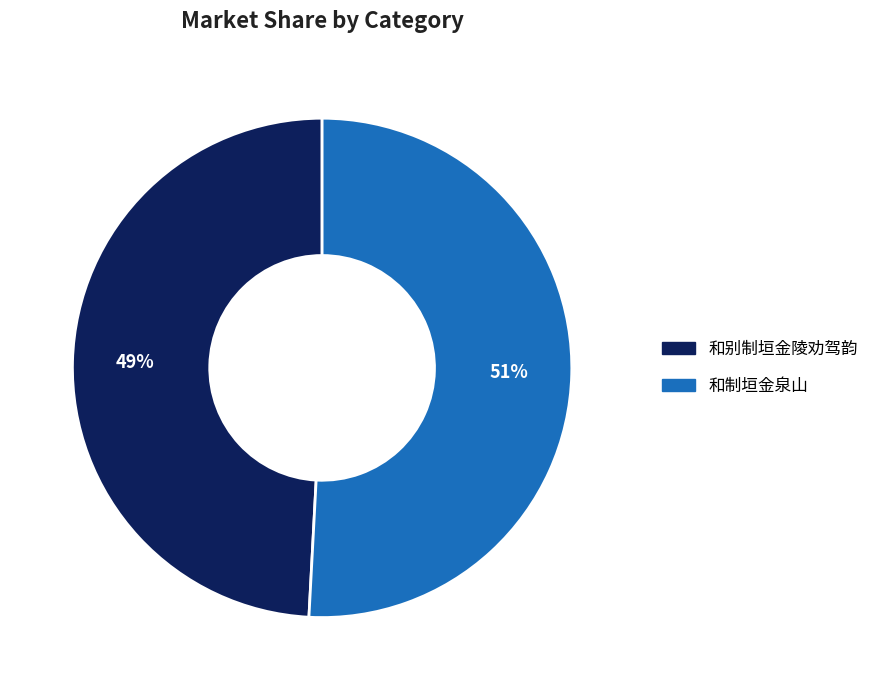

Approximately how many times larger is the value at 和别制垣金陵劝驾韵 compared to 和制垣金泉山?

1.0